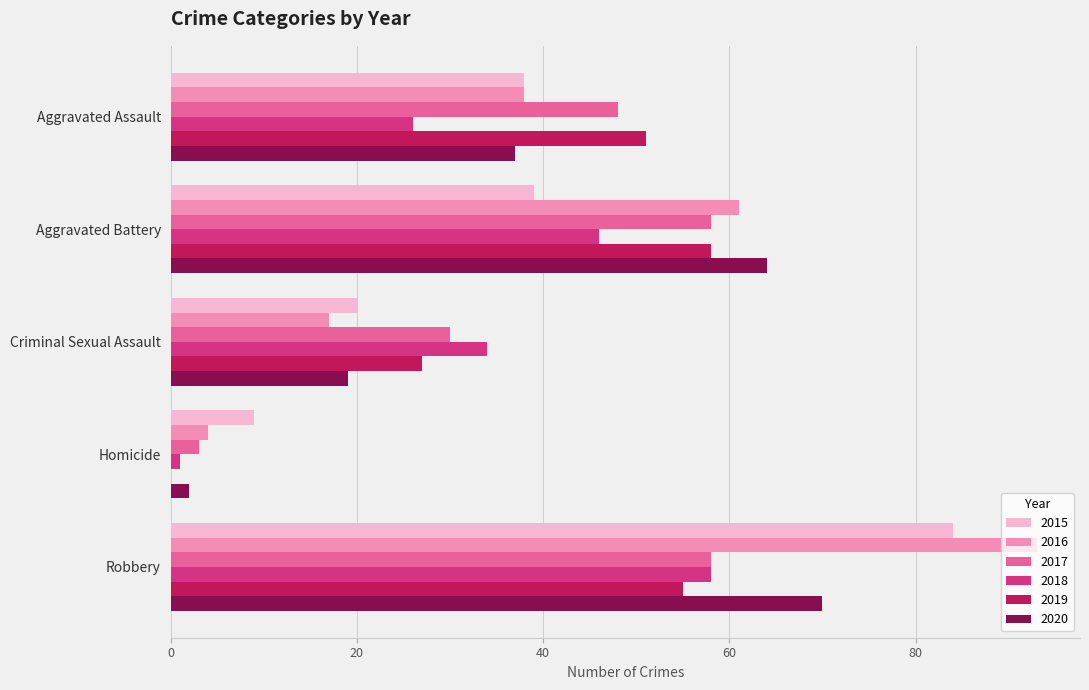

What is the sum of all 2015 values?

190